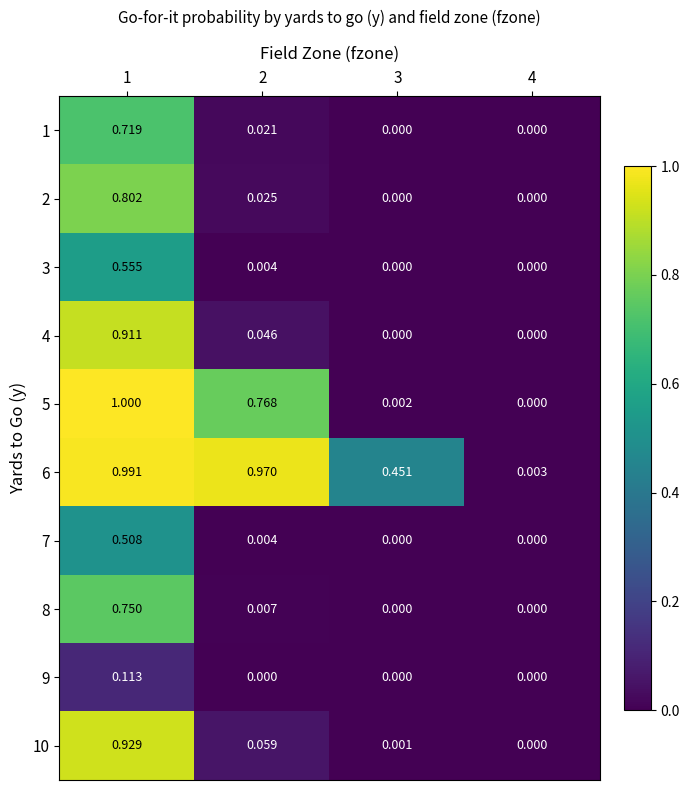

Is the value of 8 at 1 greater than the value of 7 at 2?

Yes